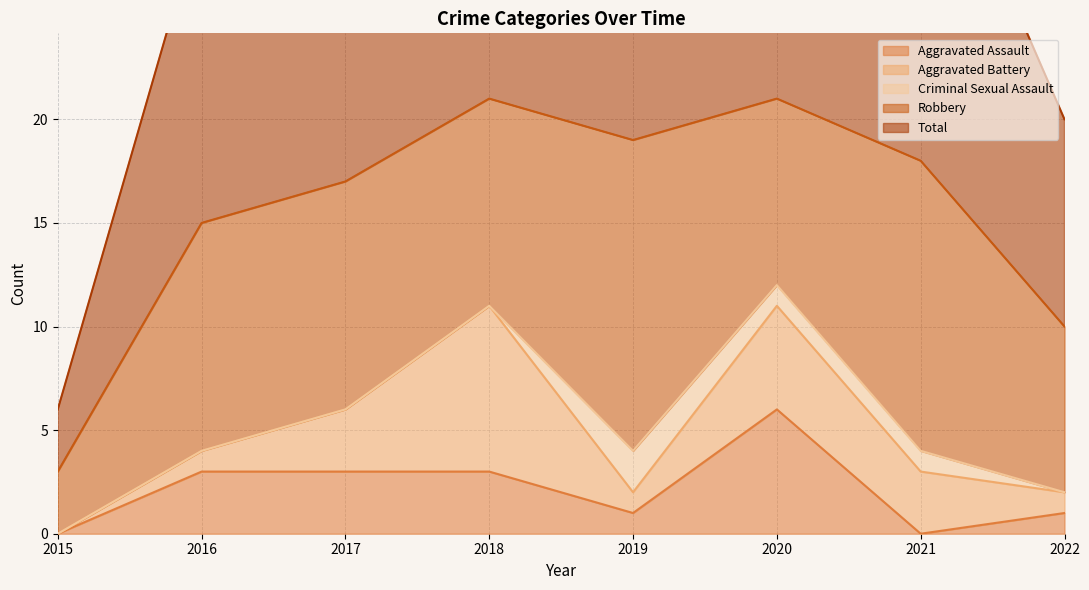

What is the maximum value shown in the chart?

21